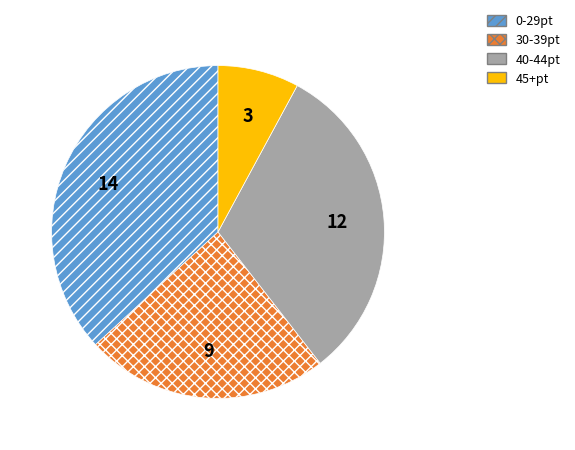

Is there a majority slice in this chart?

No